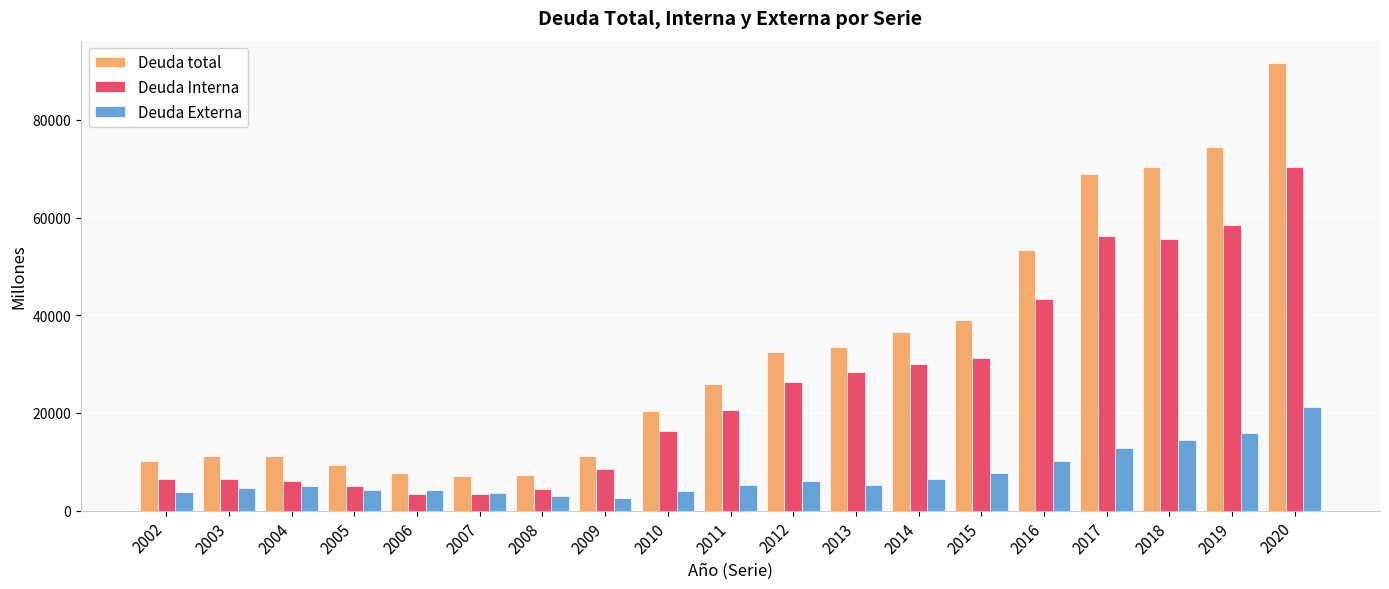

True or false: Deuda Externa has a value of 4233 at 2005.

True